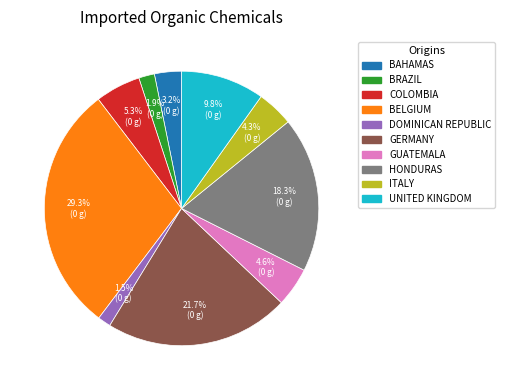

Is there any slice that represents more than half of the pie?

No